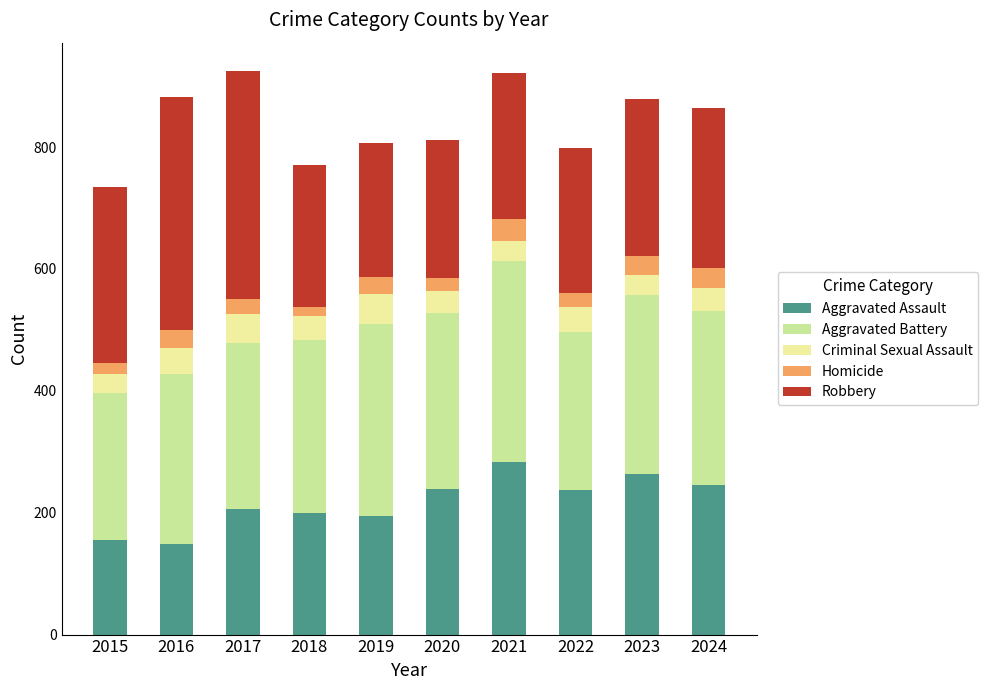

What is the difference between the maximum and minimum values in the Aggravated Assault series?

136